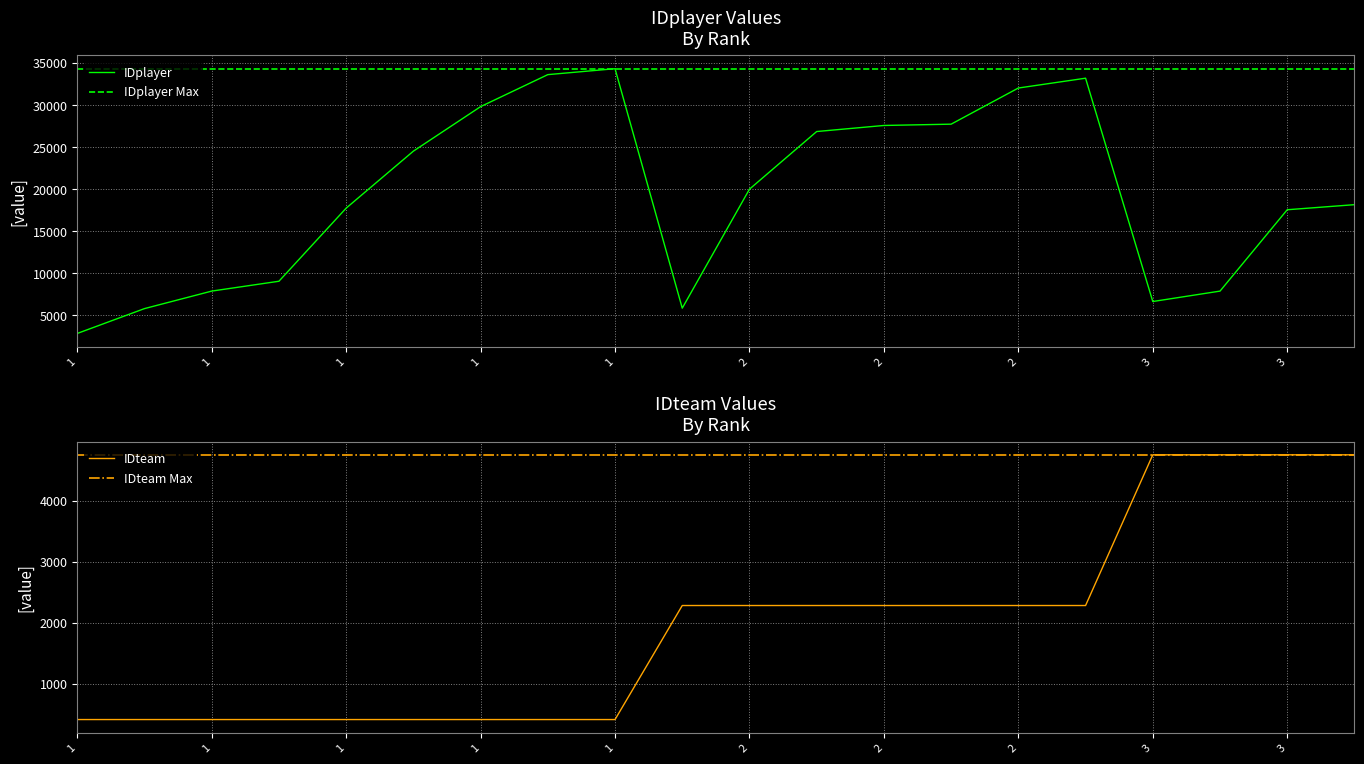

List the series in order of their peak value, lowest first.

IDteam, IDteam Max, IDplayer, IDplayer Max